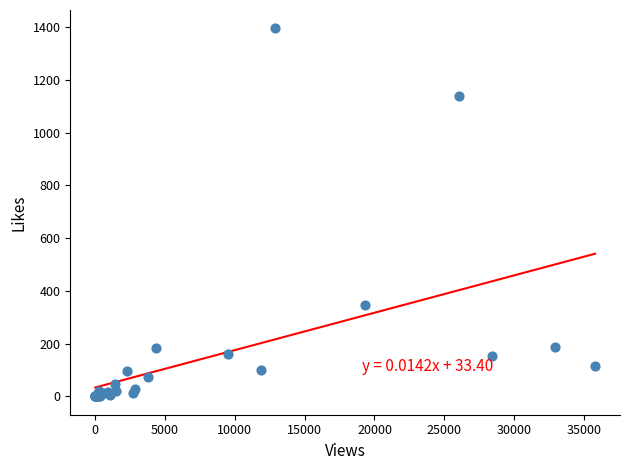

What Y value in the scatter plot is closest to 697?

345